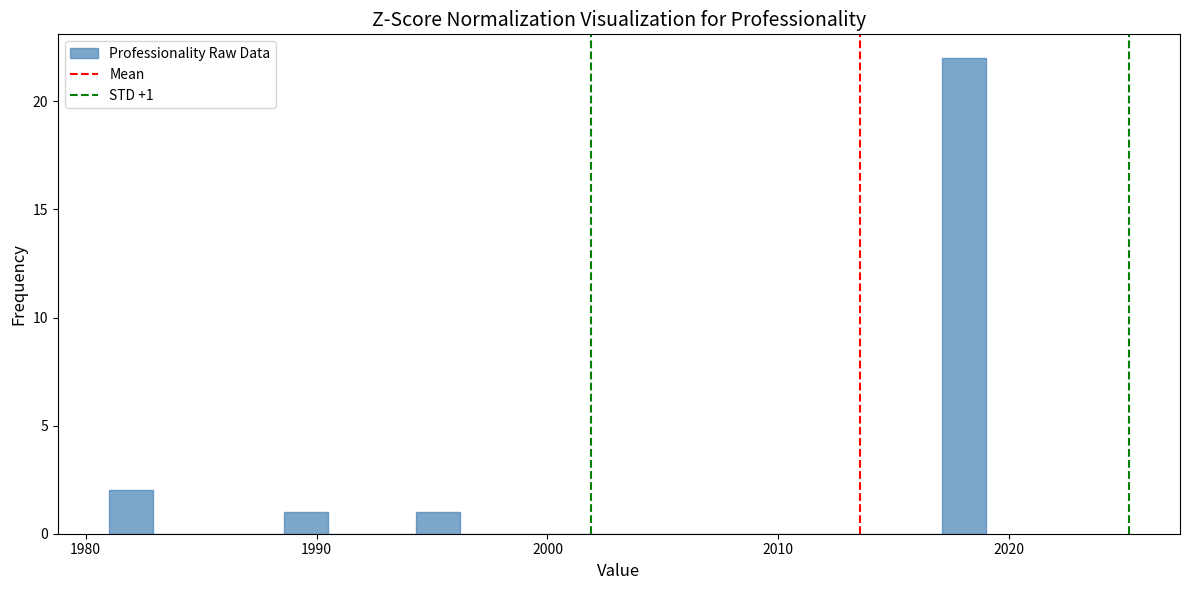

Read against the x-axis, roughly where is the centre of the tallest bar?

2018